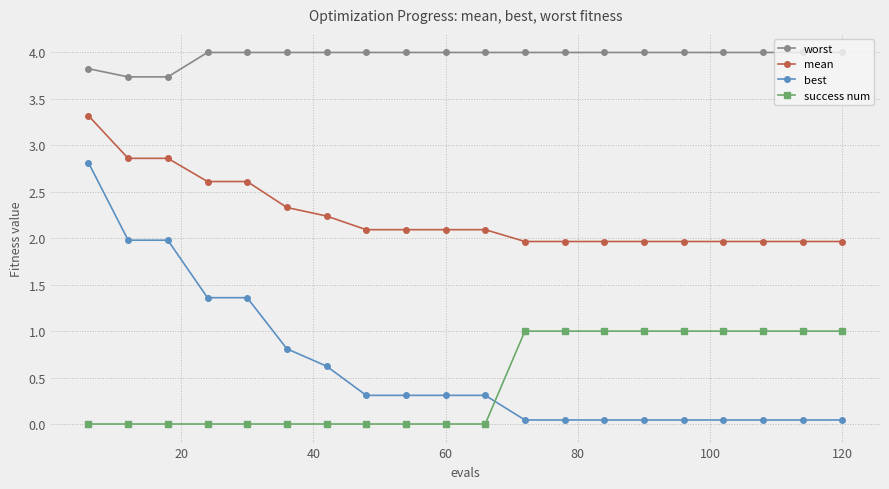

What is the lowest value of the worst series?

3.7